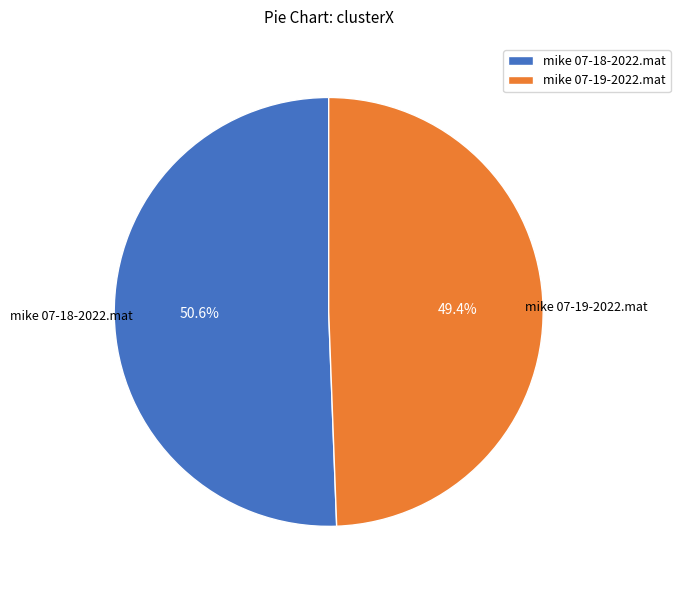

What percentage is the mike 07-19-2022.mat slice, to the nearest percent?

49%